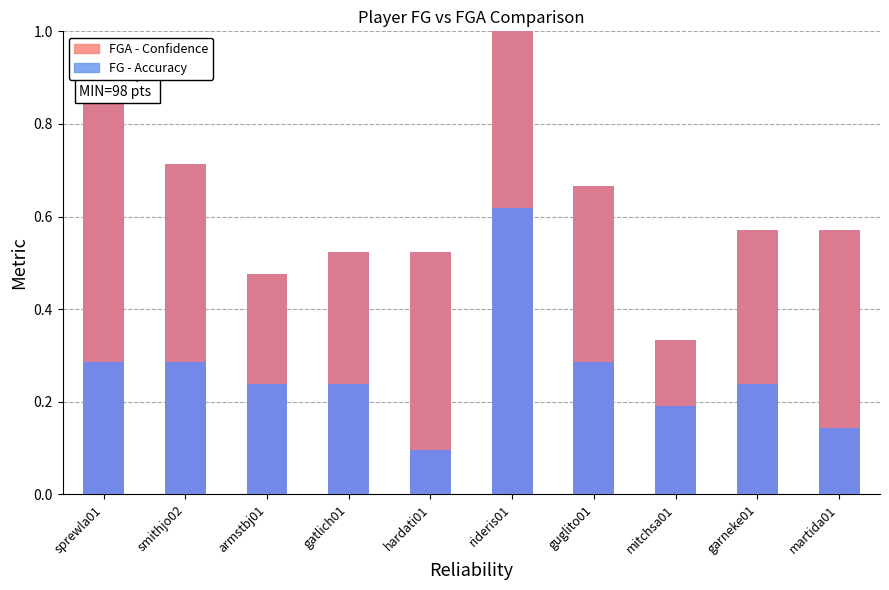

At how many categories does at least one series exceed 0?

10